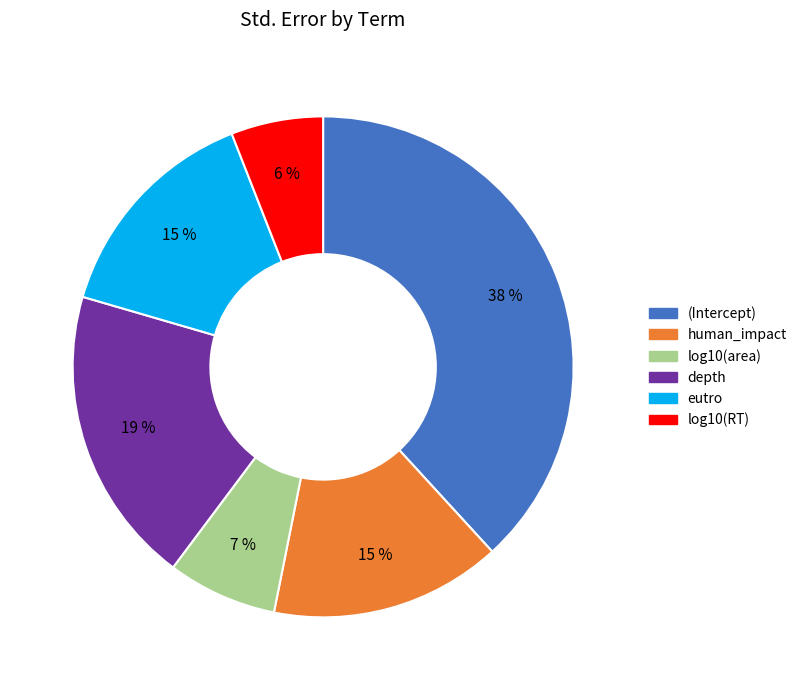

Is it true that log10(area) is 7% of the pie?

True